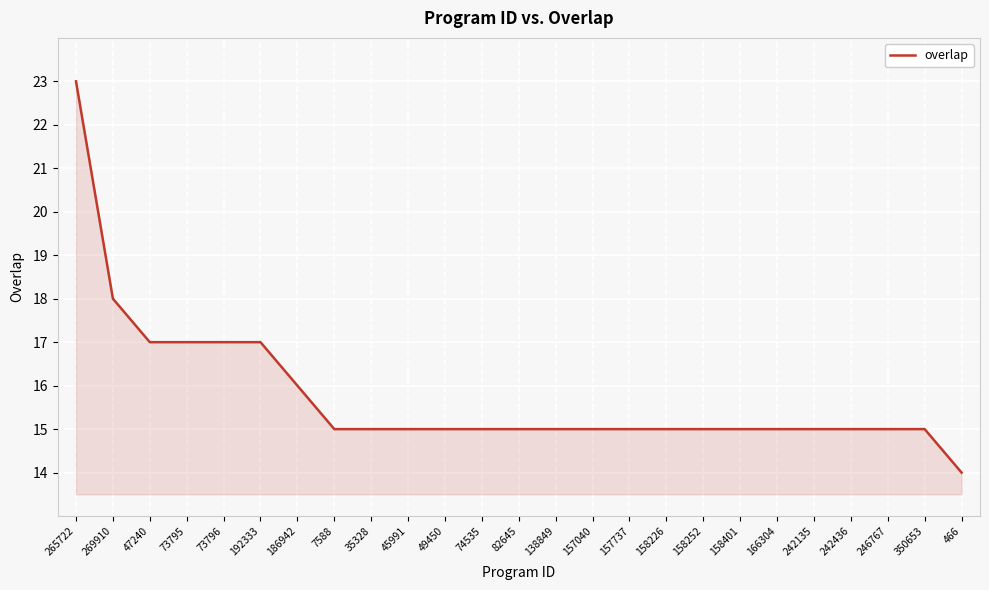

Approximately how many times larger is the value at 269910 compared to 246767?

1.2